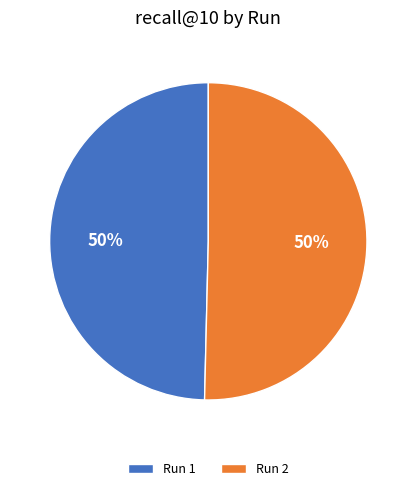

To the nearest percent, what is the average slice percentage?

50%